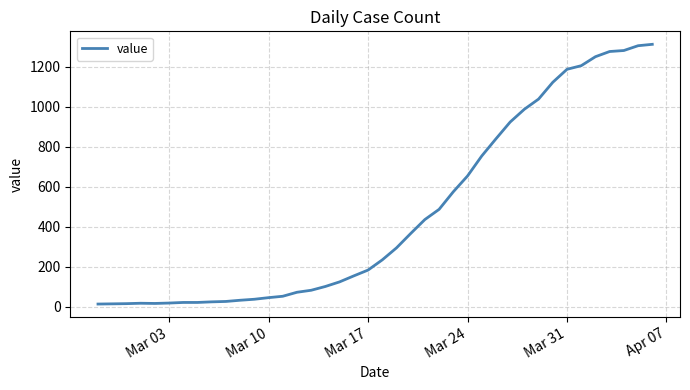

What is the difference between the maximum and minimum values?

1300